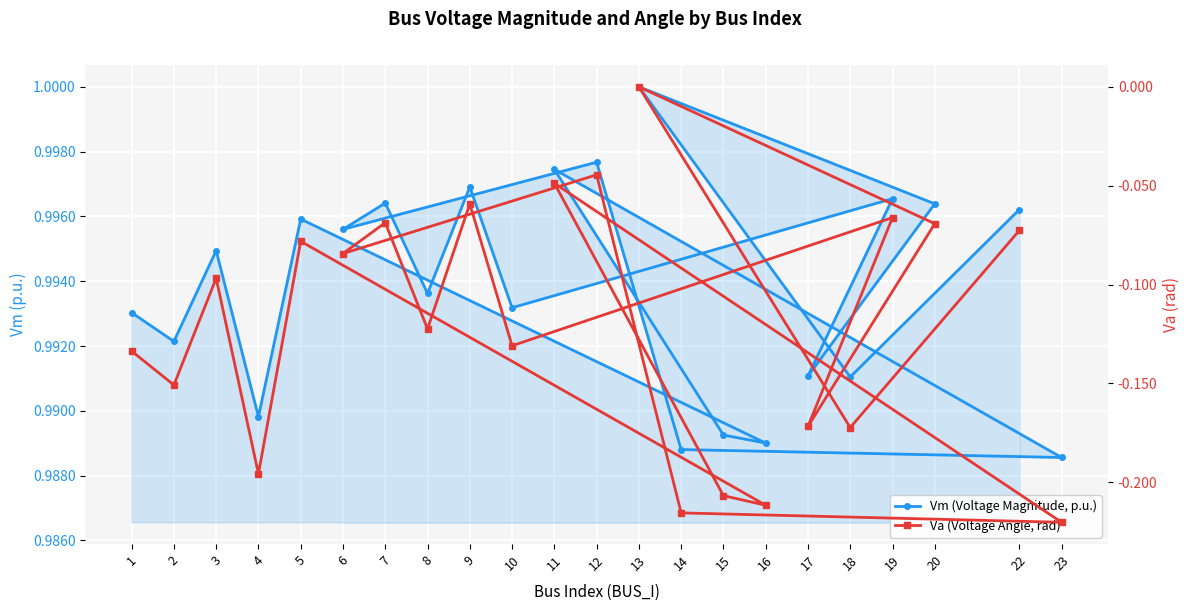

Between 14 and 9, which series saw the biggest shift?

Va (Voltage Angle, rad)